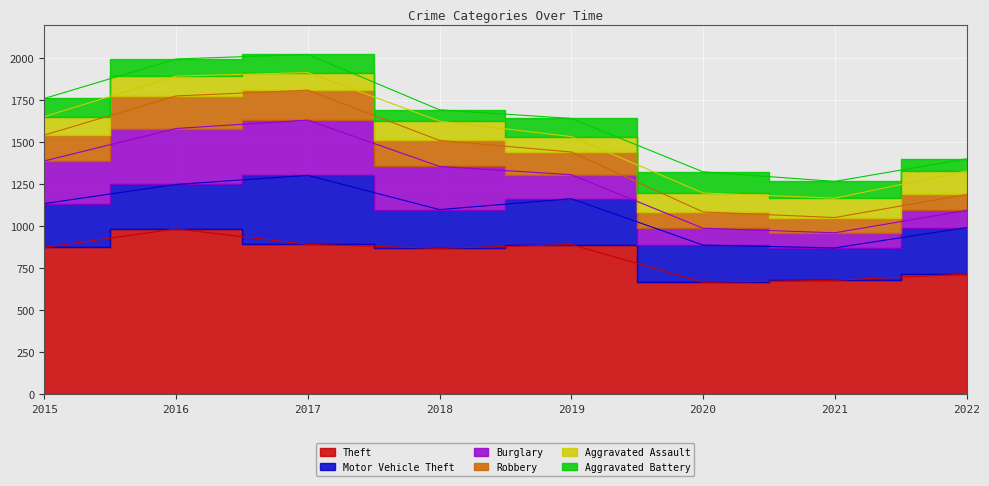

Is it true that Burglary equals 250 at 2019?

False